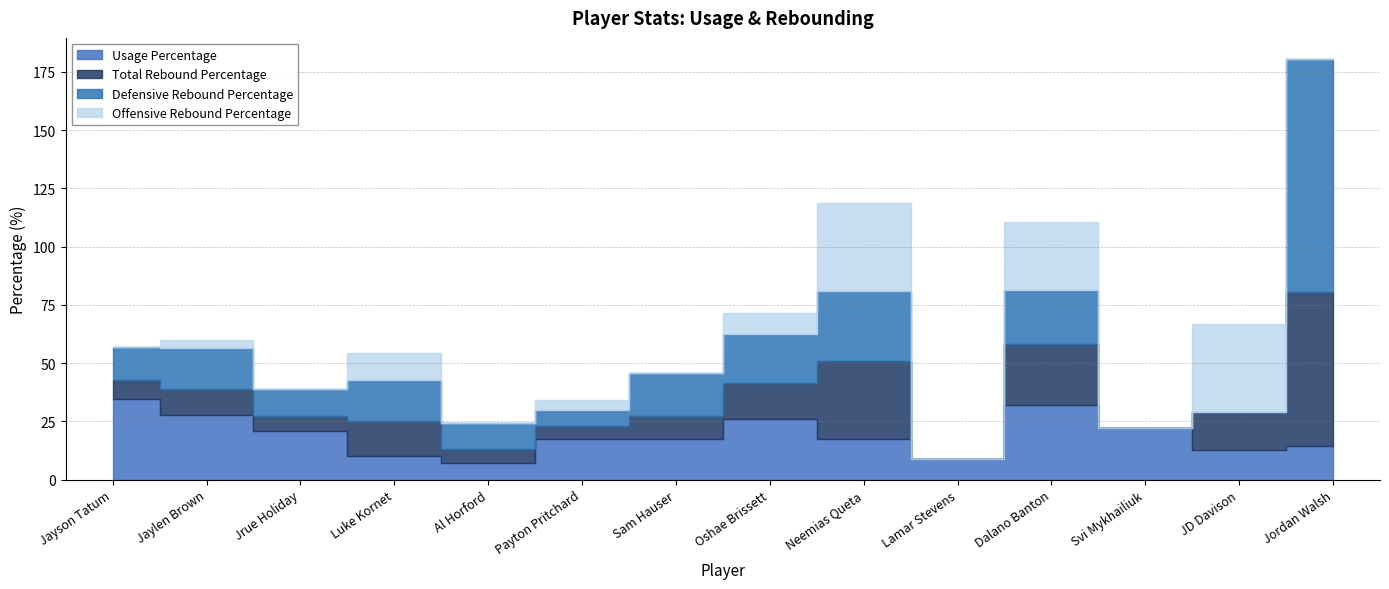

At which label does Offensive Rebound Percentage reach its peak?

Neemias Queta